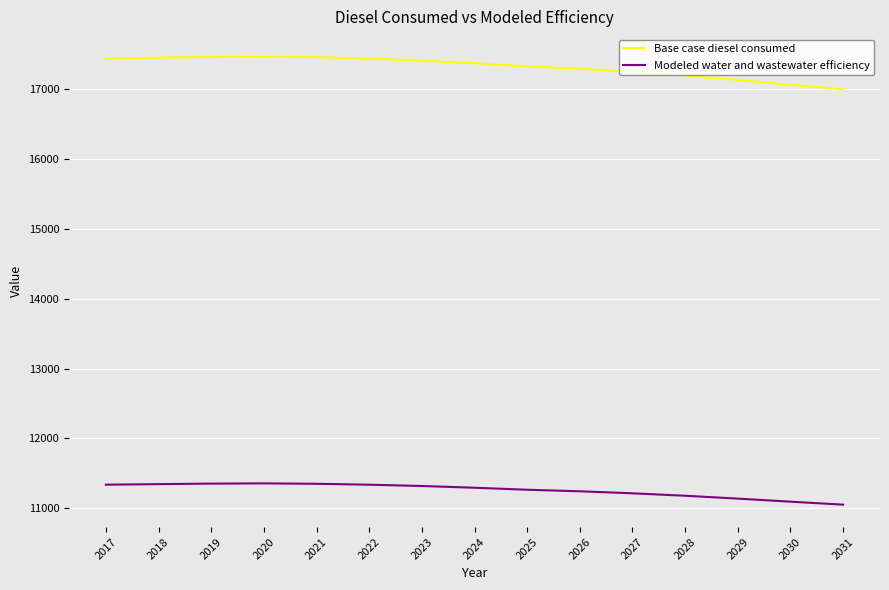

What is the approximate value of Base case diesel consumed at 2022?

17441.2